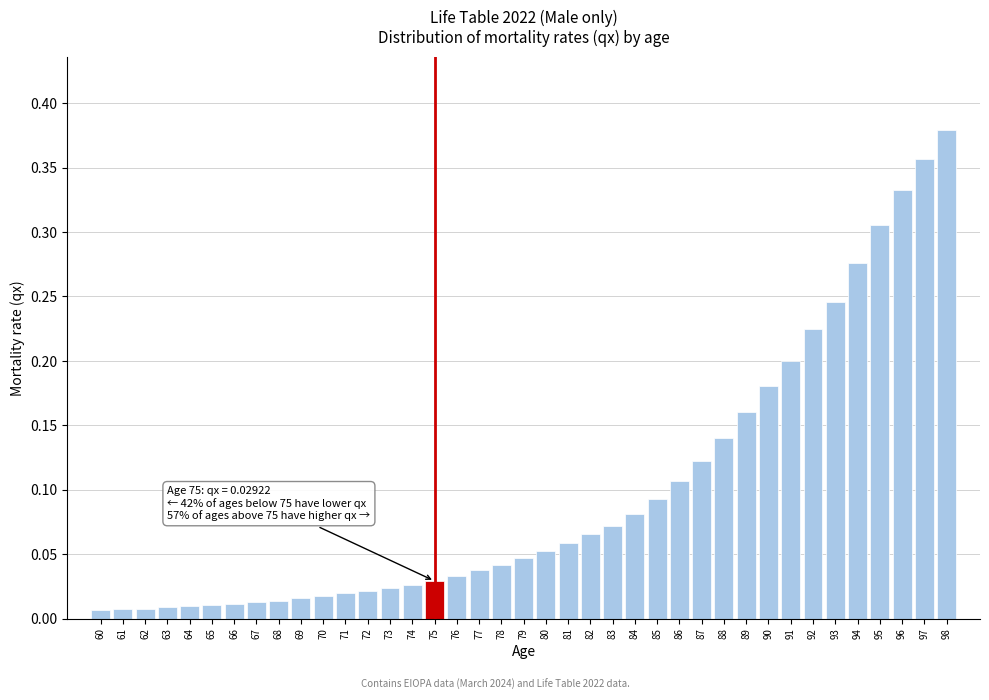

Between 64 and 79, which is larger?

79